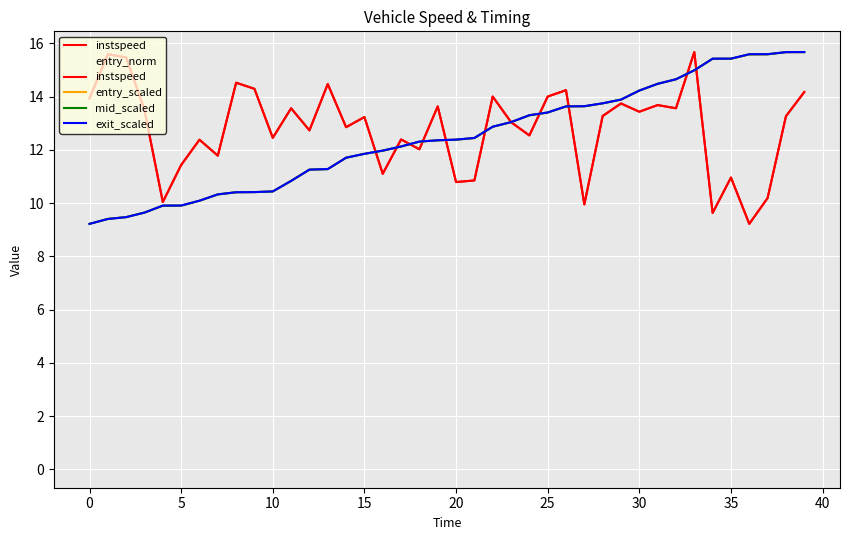

Rank the series at 11 from highest to lowest value.

instspeed, entry_scaled, mid_scaled, exit_scaled, entry_norm